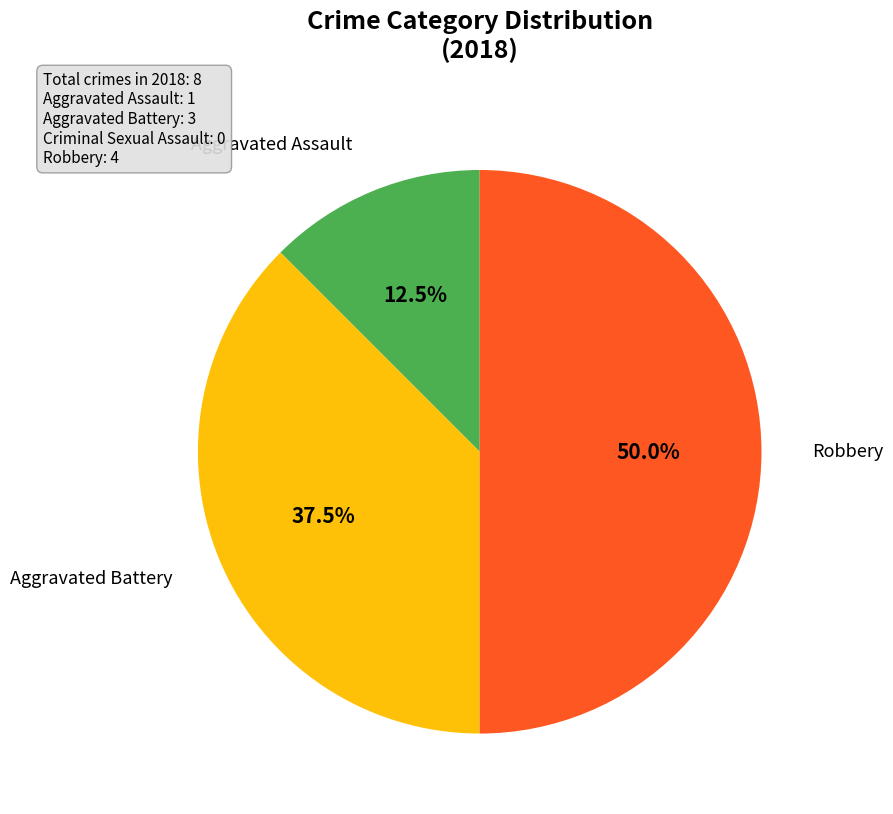

How many segments does this pie chart have?

3